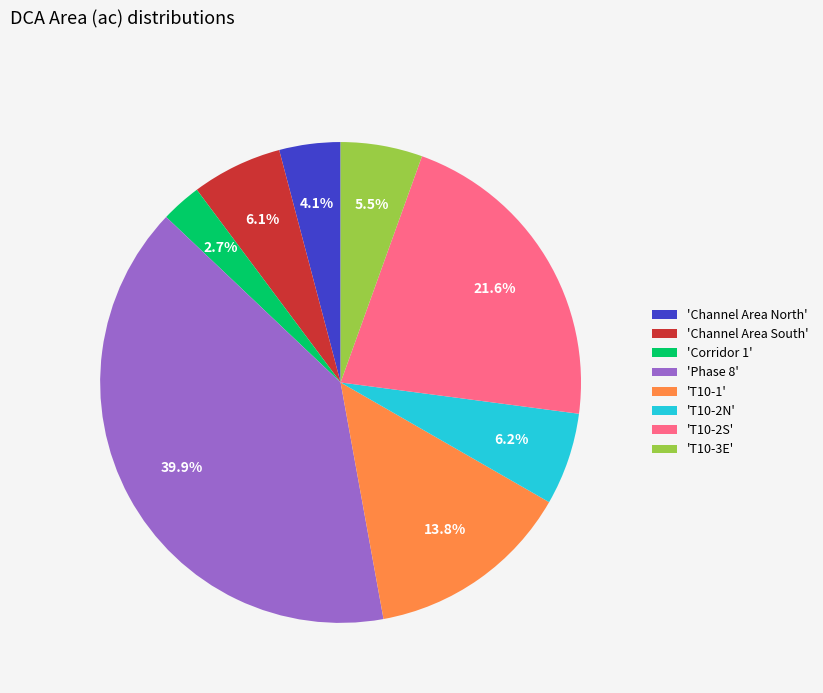

What is the ratio of the value at 'Corridor 1' to the value at 'T10-3E'?

0.5